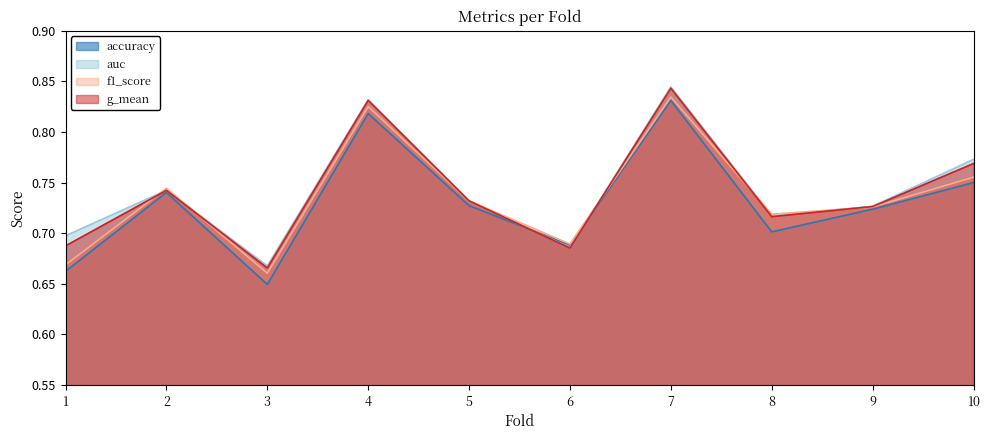

Reading left to right, transcribe all the data shown in this chart.

accuracy: 1=0.7	2=0.7	3=0.6	4=0.8	5=0.7	6=0.7	7=0.8	8=0.7	9=0.7	10=0.8
auc: 1=0.7	2=0.7	3=0.7	4=0.8	5=0.7	6=0.7	7=0.8	8=0.7	9=0.7	10=0.8
f1_score: 1=0.7	2=0.7	3=0.7	4=0.8	5=0.7	6=0.7	7=0.8	8=0.7	9=0.7	10=0.8
g_mean: 1=0.7	2=0.7	3=0.7	4=0.8	5=0.7	6=0.7	7=0.8	8=0.7	9=0.7	10=0.8